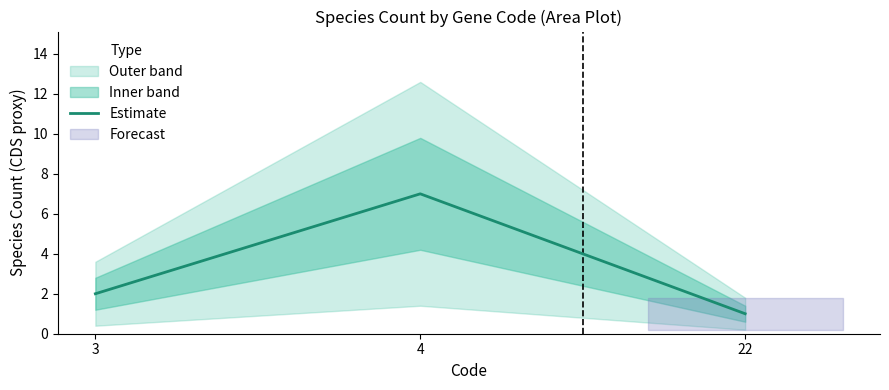

Approximately how many times larger is the value at 22 compared to 4?

0.1